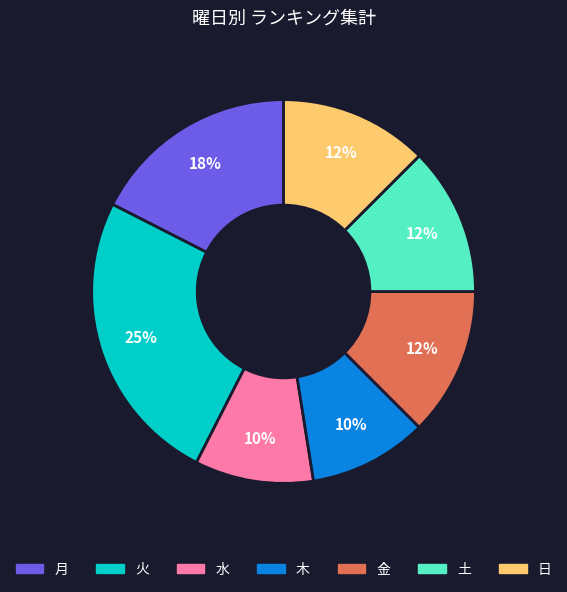

To the nearest percent, what is the average slice percentage?

14%